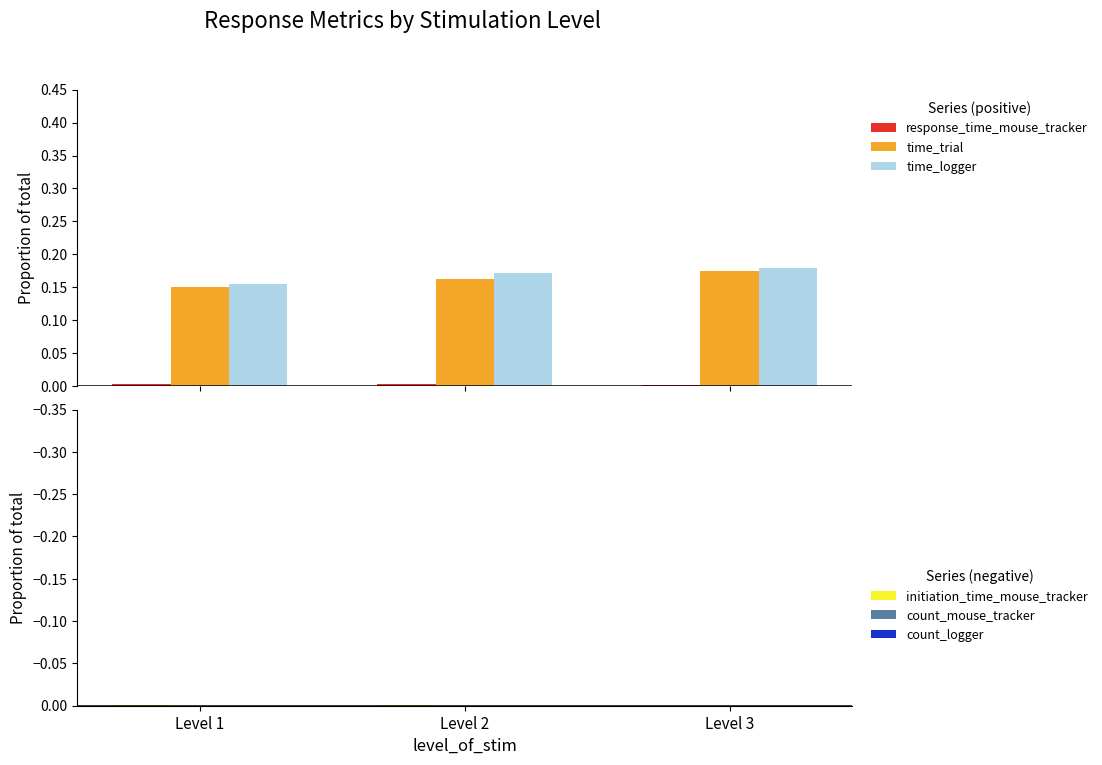

What is the difference between the highest and lowest values at Level 1?

0.2